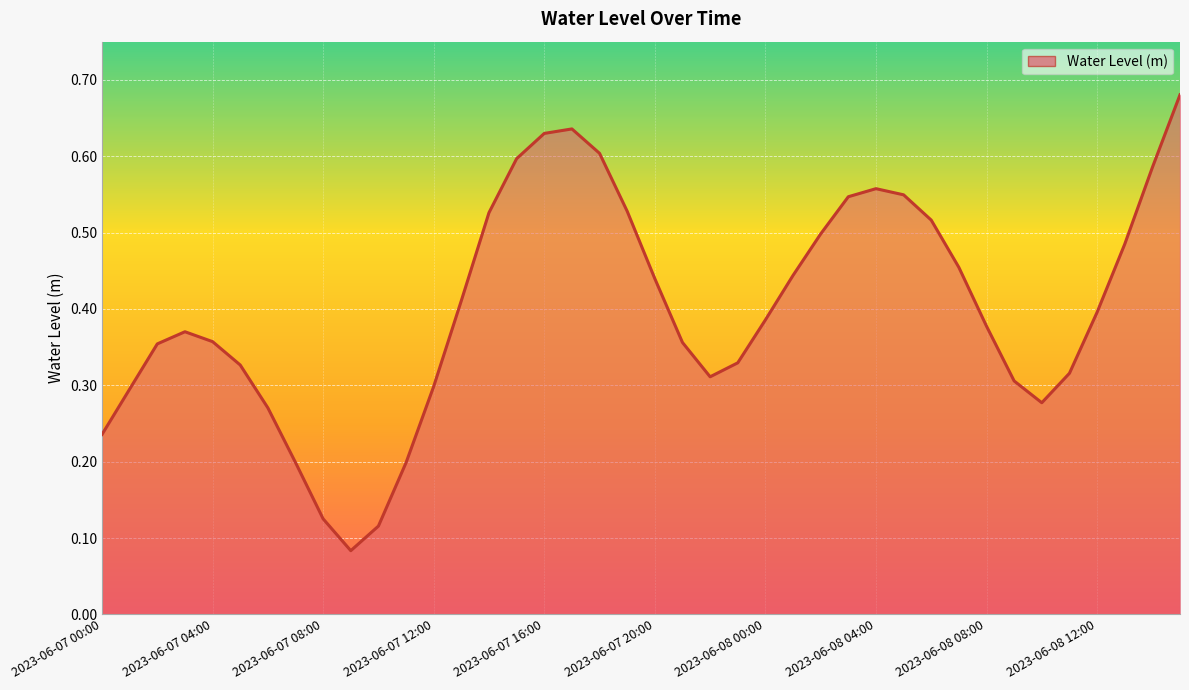

Is this an area chart (filled region under the line)?

Yes